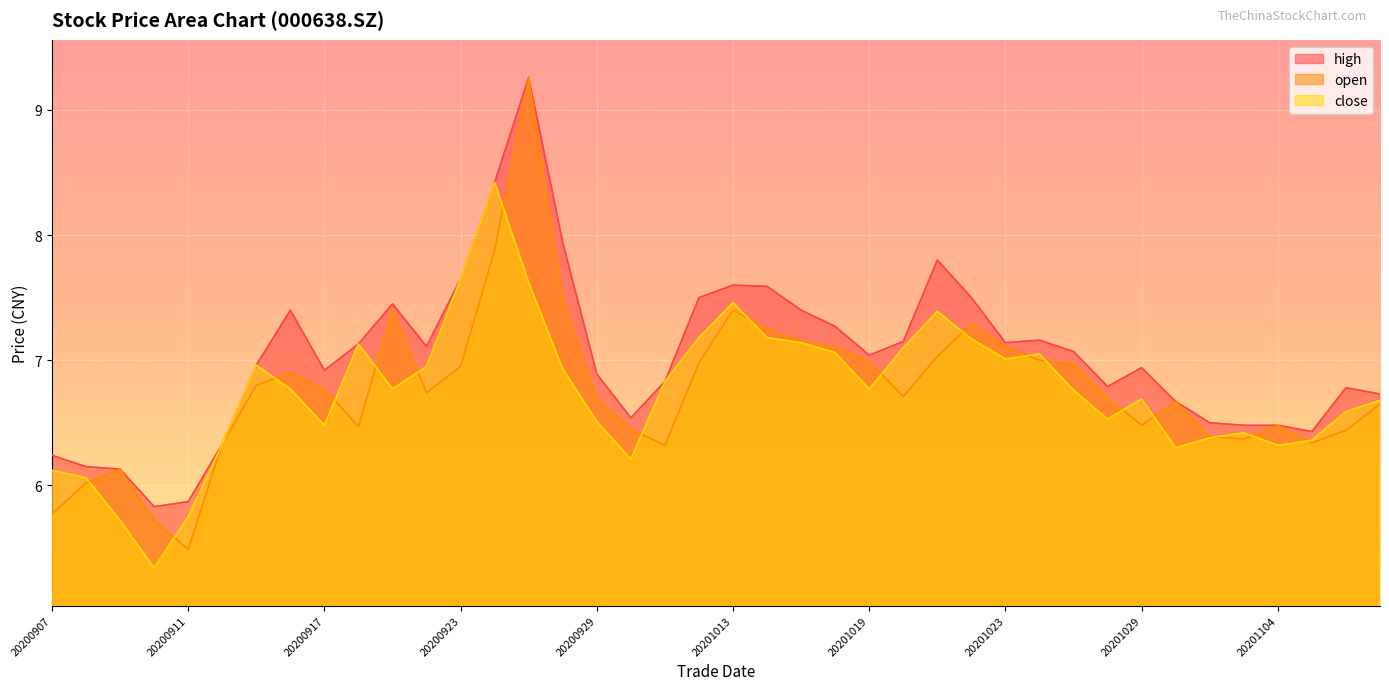

Between 20200907 and 20201023, which is larger?

20201023